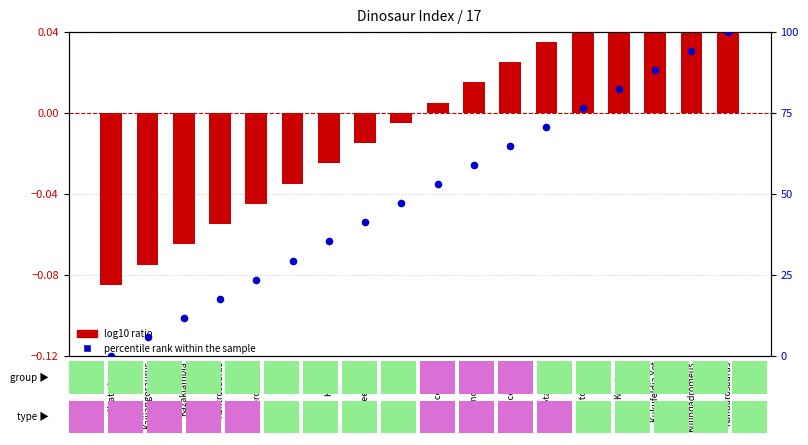

At how many categories does at least one series exceed 15?

15